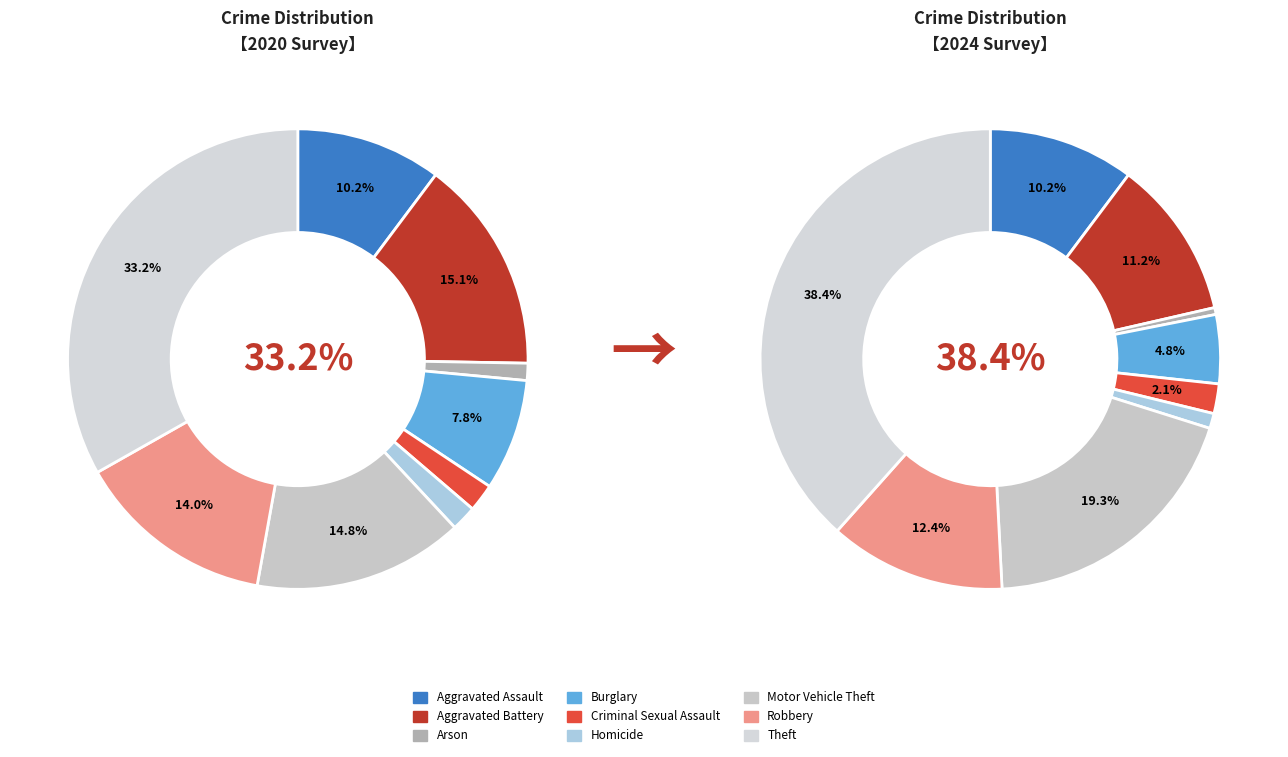

To the nearest percent, what portion does Criminal Sexual Assault represent?

2%